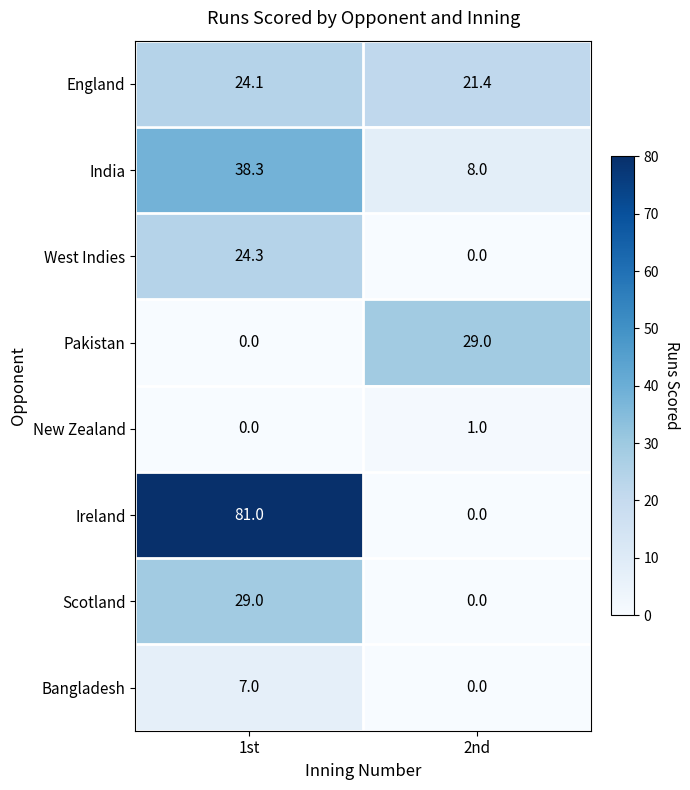

What is the difference between the highest and lowest values at 1st?

81.0